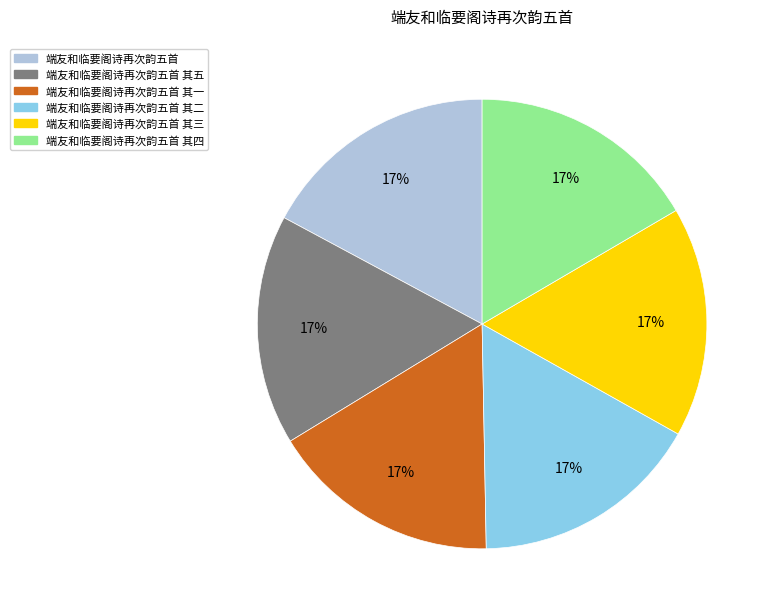

Is there any slice that represents more than half of the pie?

No